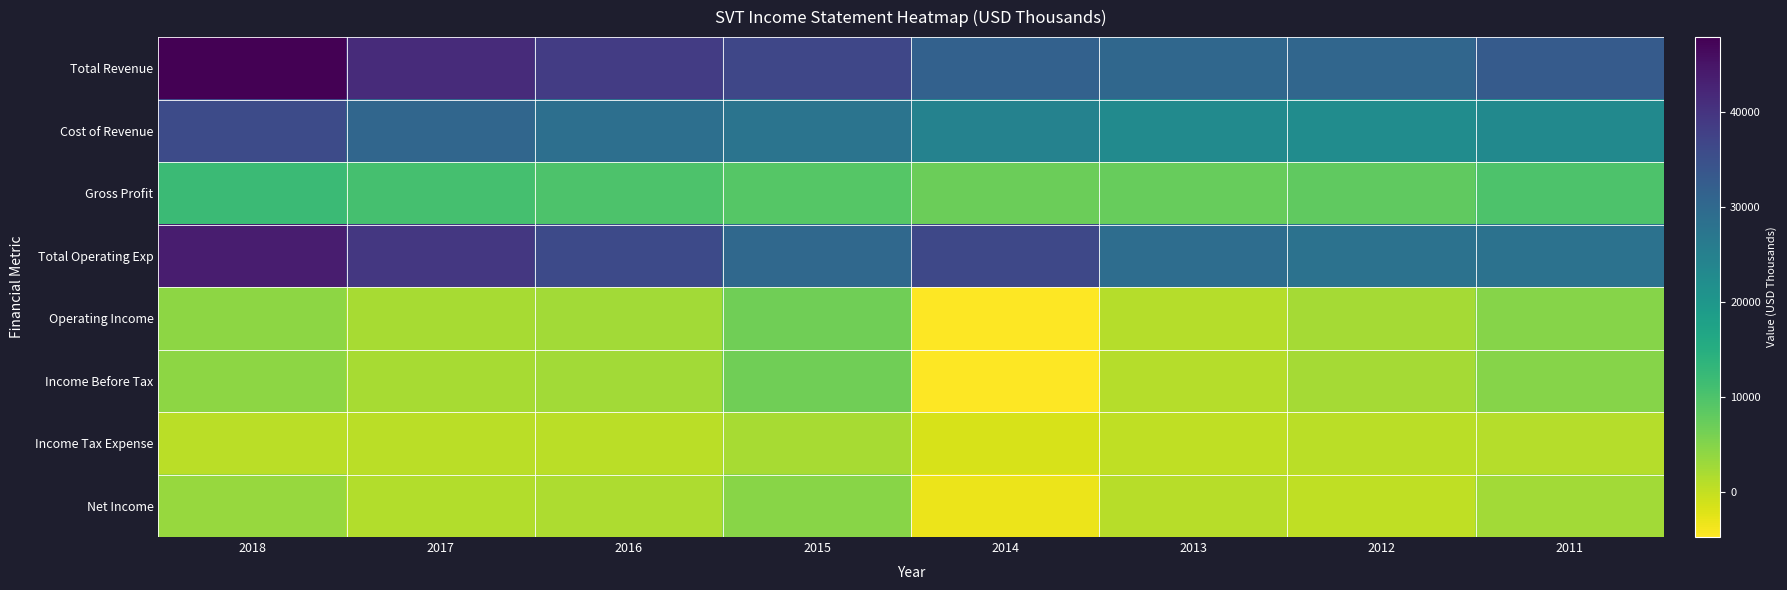

Reading right to left, list all the values displayed in this chart.

Total Revenue: 2011=32900	2012=30500	2013=30300	2014=31600	2015=36700	2016=38600	2017=41400	2018=47900
Cost of Revenue: 2011=22900	2012=22400	2013=22800	2014=24500	2015=27600	2016=28600	2017=30600	2018=35800
Gross Profit: 2011=10000	2012=8100	2013=7500	2014=7100	2015=9100	2016=10000	2017=10800	2018=12100
Total Operating Exp: 2011=28000	2012=28100	2013=29100	2014=36400	2015=30100	2016=36100	2017=39300	2018=43600
Operating Income: 2011=4900	2012=2400	2013=1200	2014=-4700	2015=6700	2016=2500	2017=2100	2018=4200
Income Before Tax: 2011=4800	2012=2400	2013=1200	2014=-4700	2015=6700	2016=2500	2017=2100	2018=4200
Income Tax Expense: 2011=1100	2012=700	2013=300	2014=-1600	2015=2100	2016=700	2017=800	2018=700
Net Income: 2011=2600	2012=300	2013=1000	2014=-3100	2015=4600	2016=1800	2017=1300	2018=3500